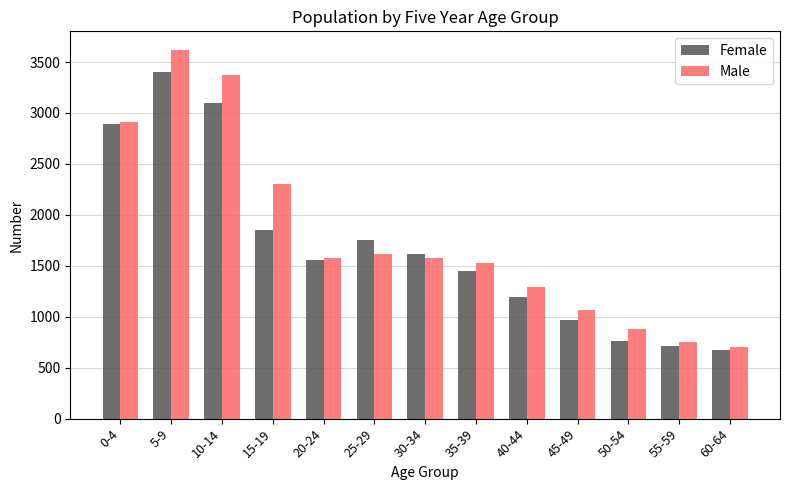

The value of Male at 60-64 is 1015. True or false?

False